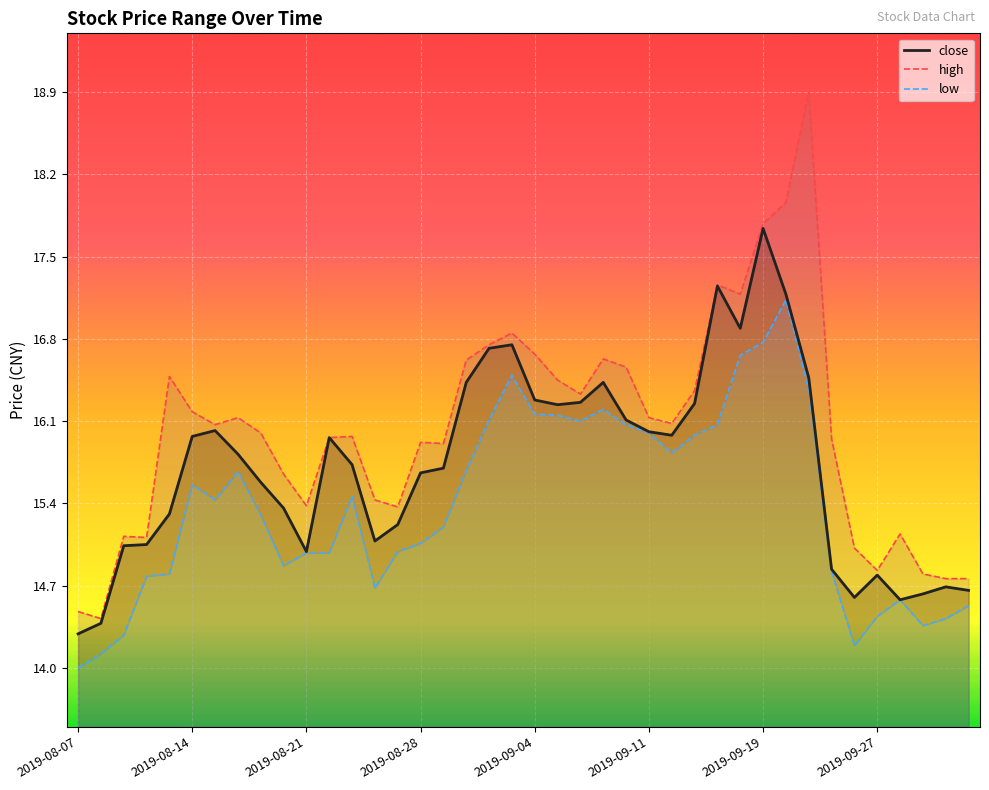

True or false: close has a value of 15.7 at 2019-08-28.

True